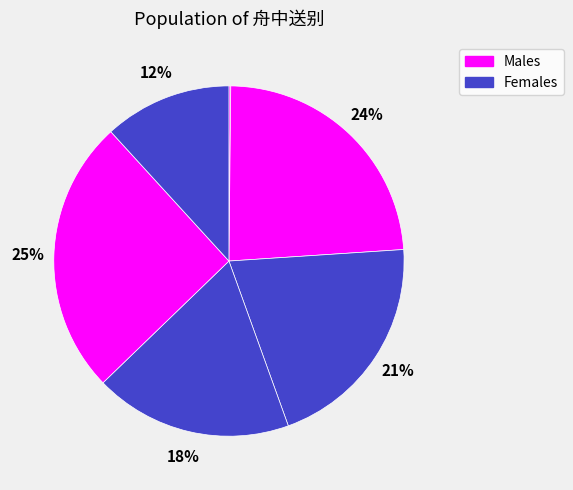

How many segments does this pie chart have?

6